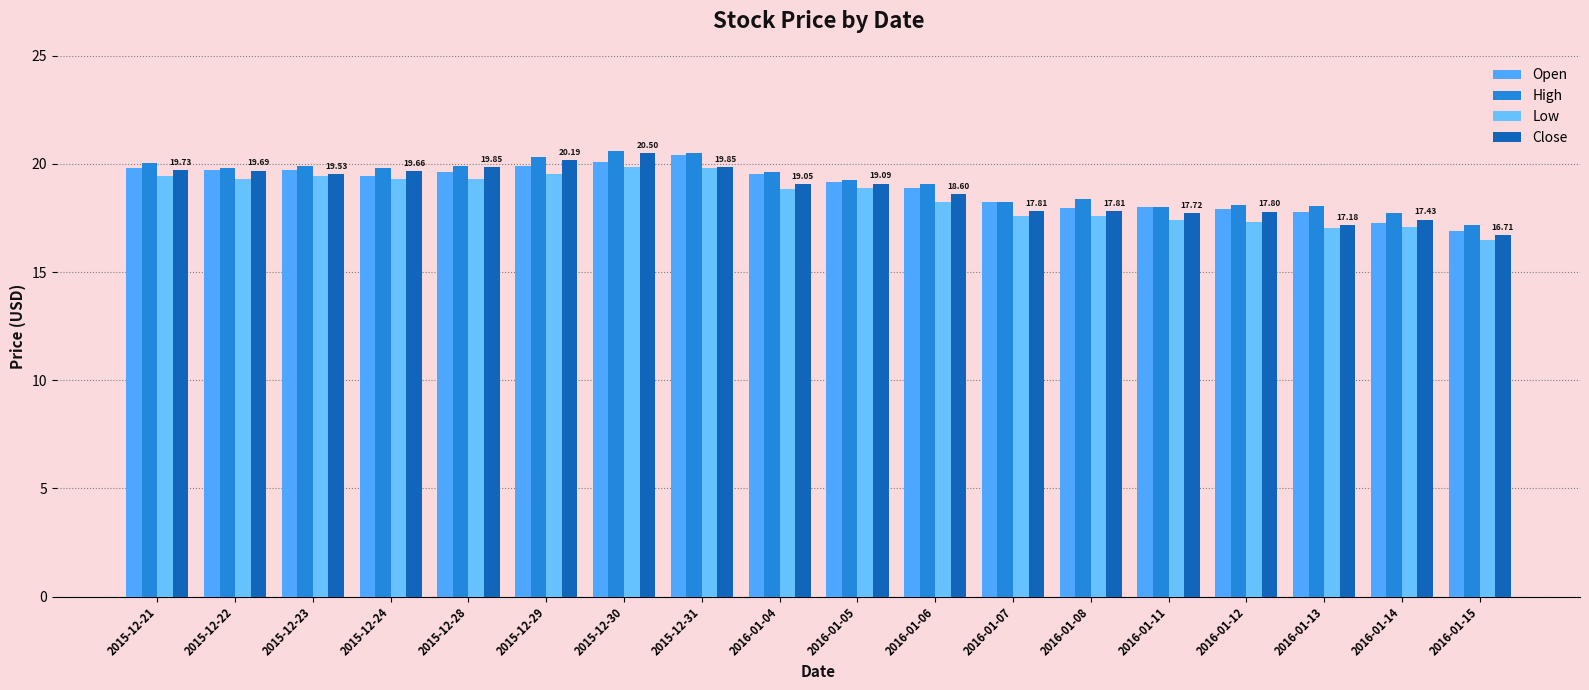

The High series shows 7.3 at 2016-01-13. True or false?

False